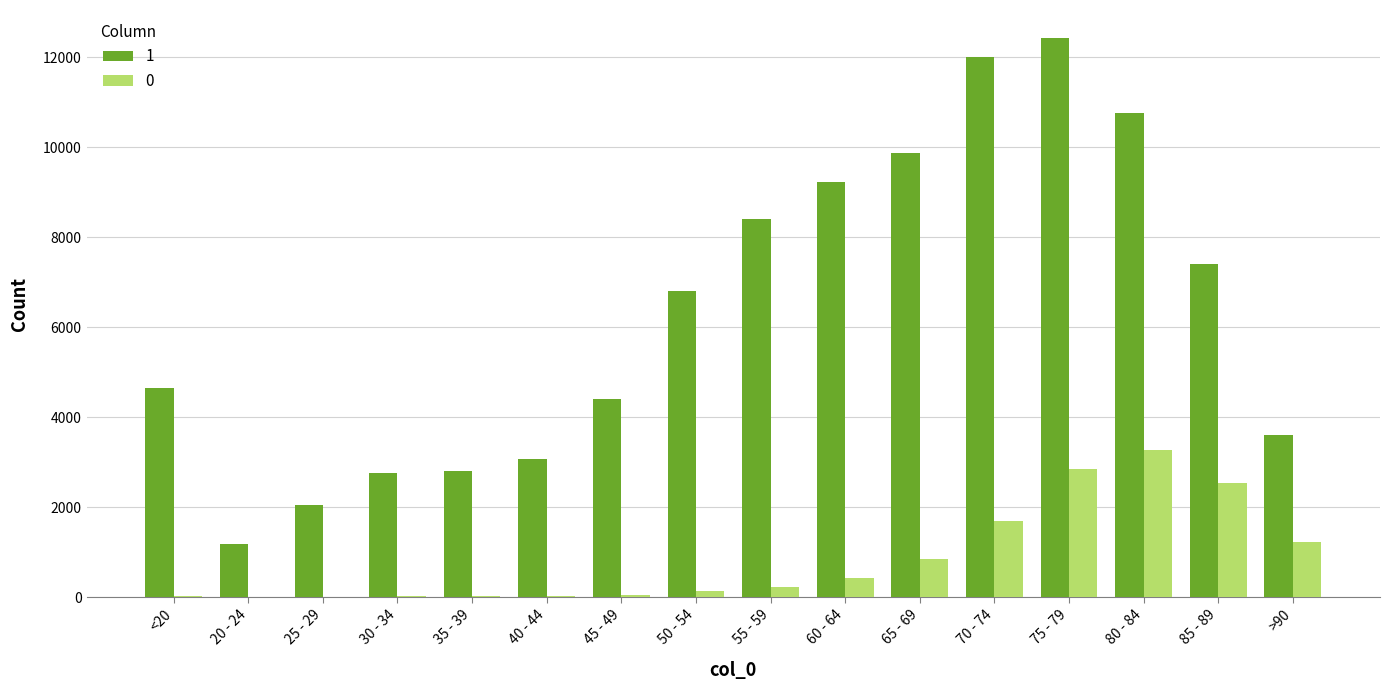

The value of 1 at 80 - 84 is 16075. True or false?

False